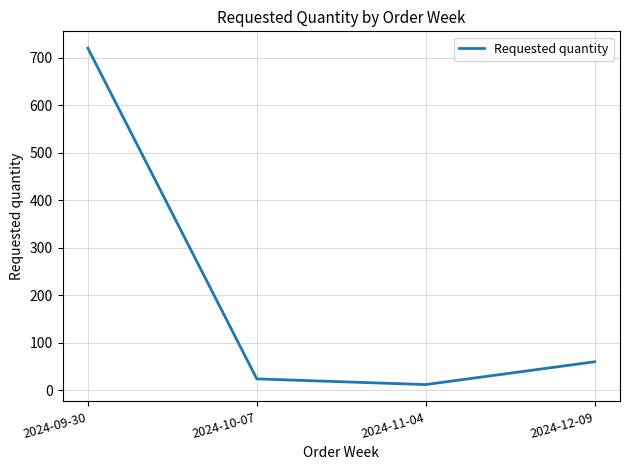

Rank the categories by value from highest to lowest.

2024-09-30, 2024-12-09, 2024-10-07, 2024-11-04